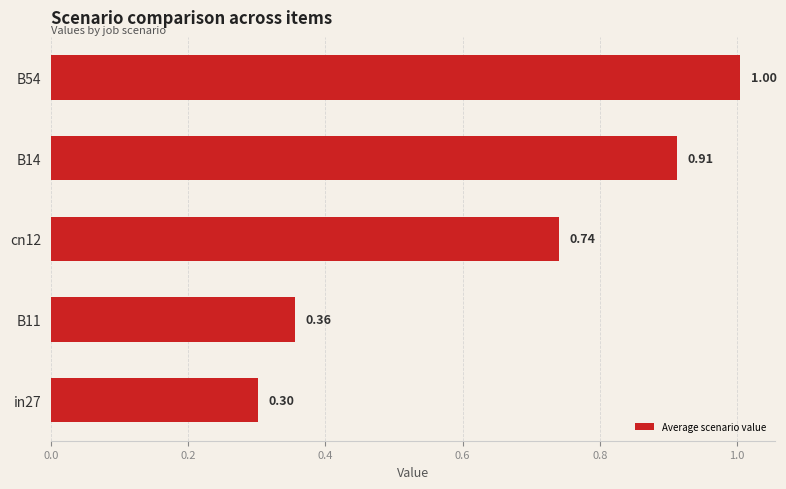

Count the number of data series in this chart.

1